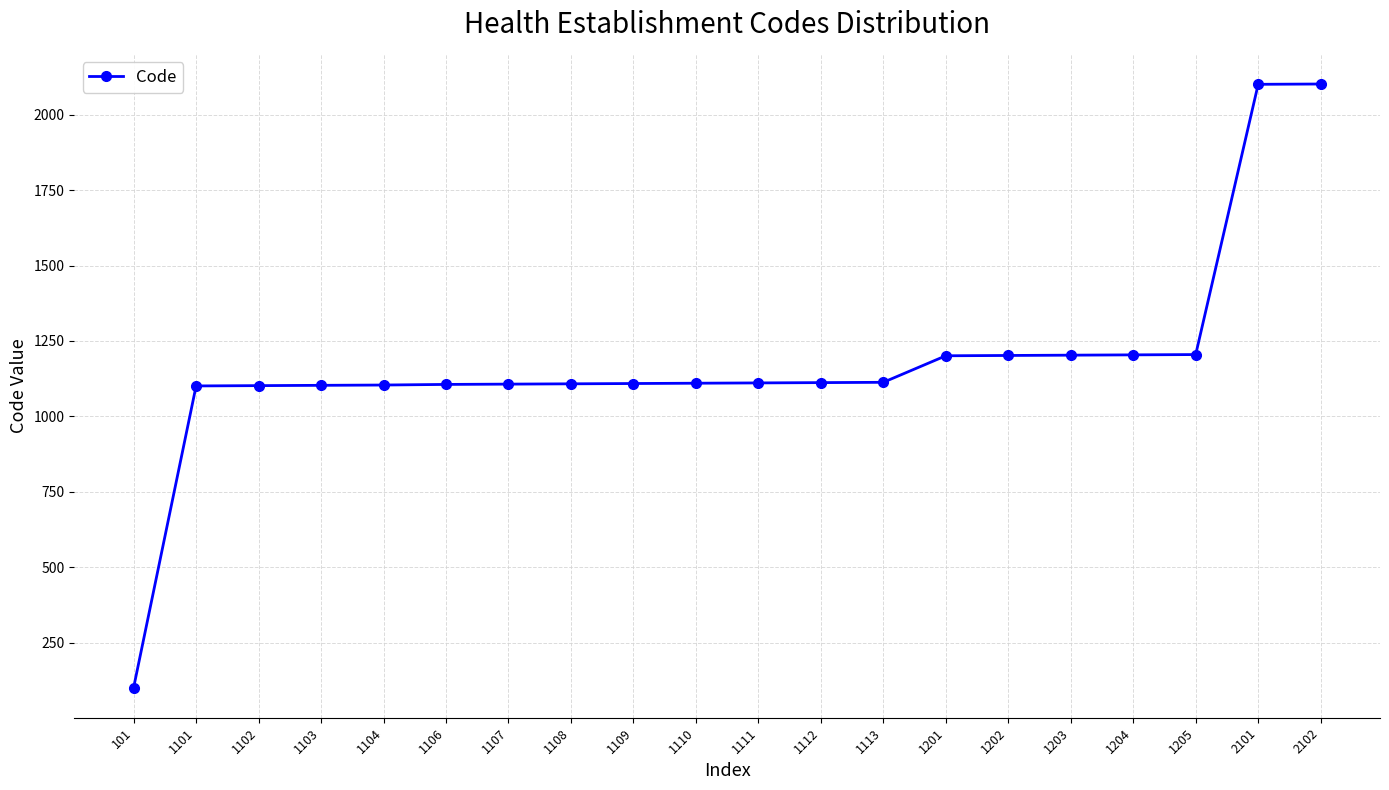

How many categories are shown in the chart?

20